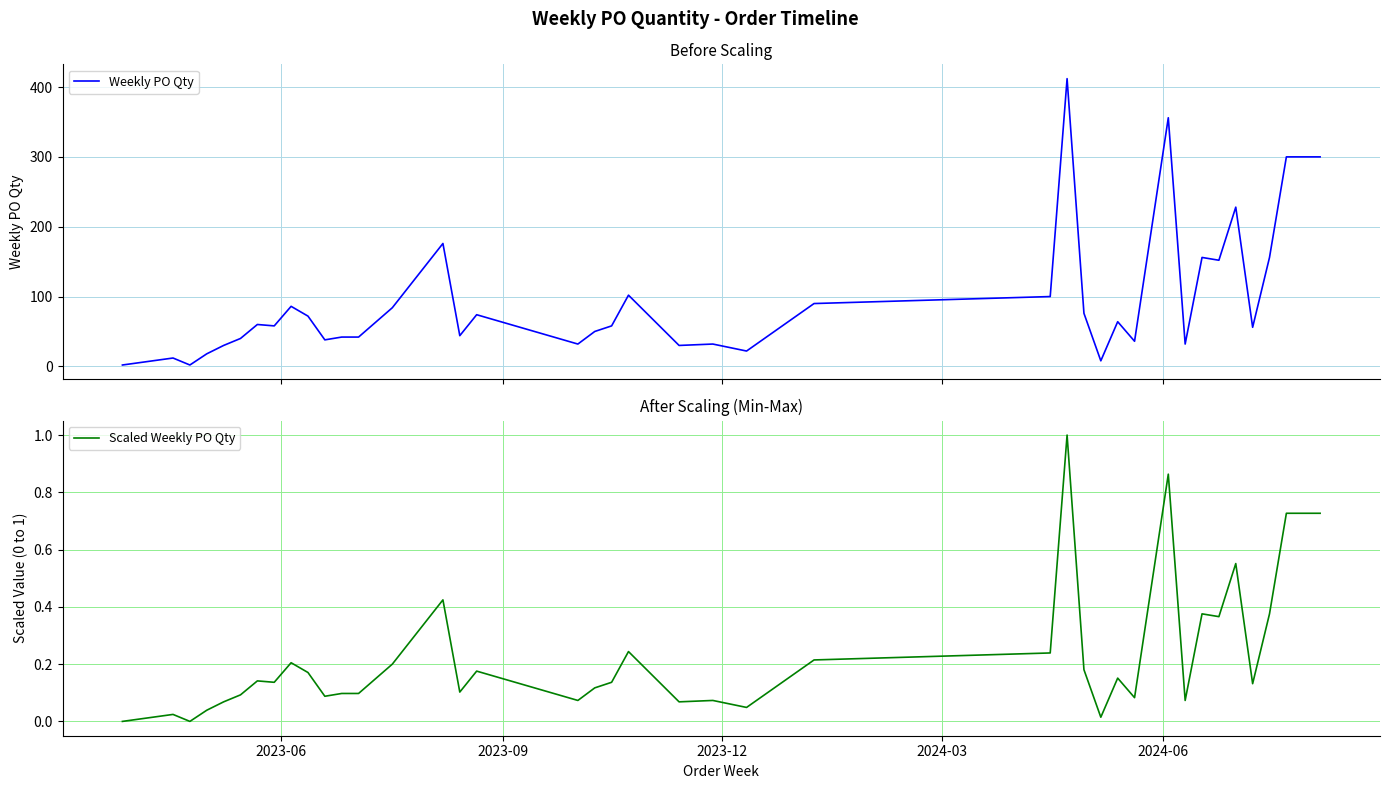

What is the maximum value for Weekly PO Qty?

412